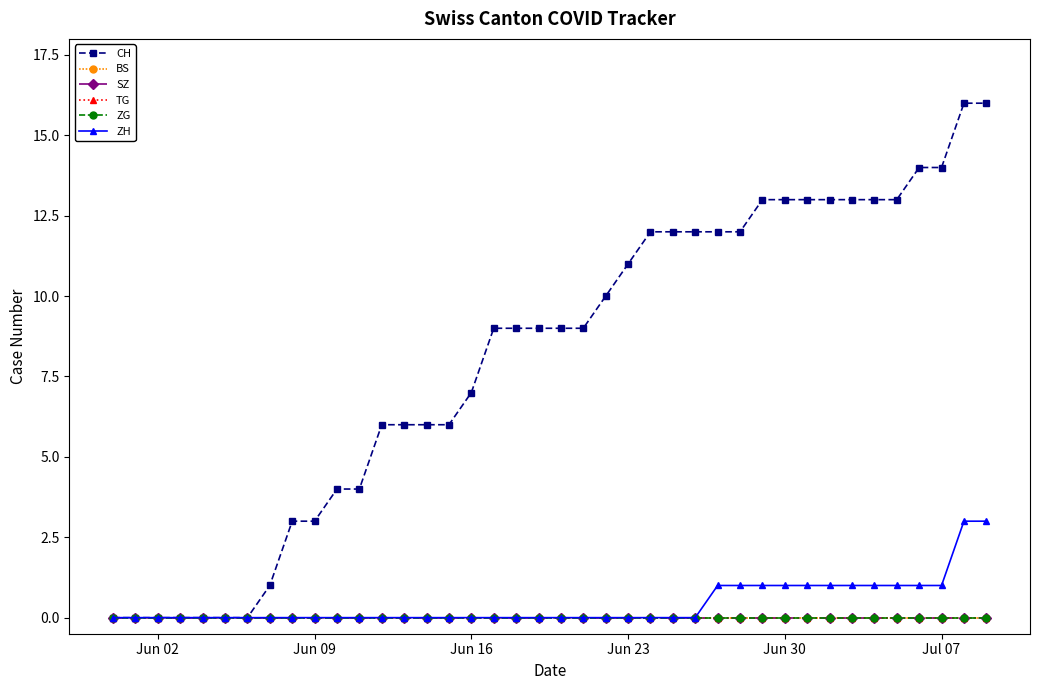

Does the chart have visible grid lines?

No